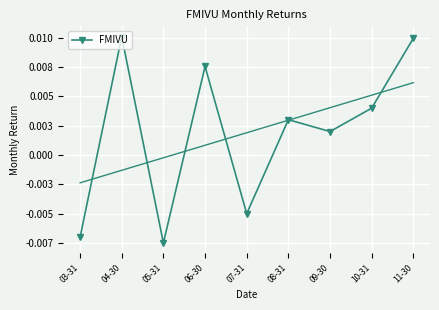

The value at 10-31 is 0.0. True or false?

False